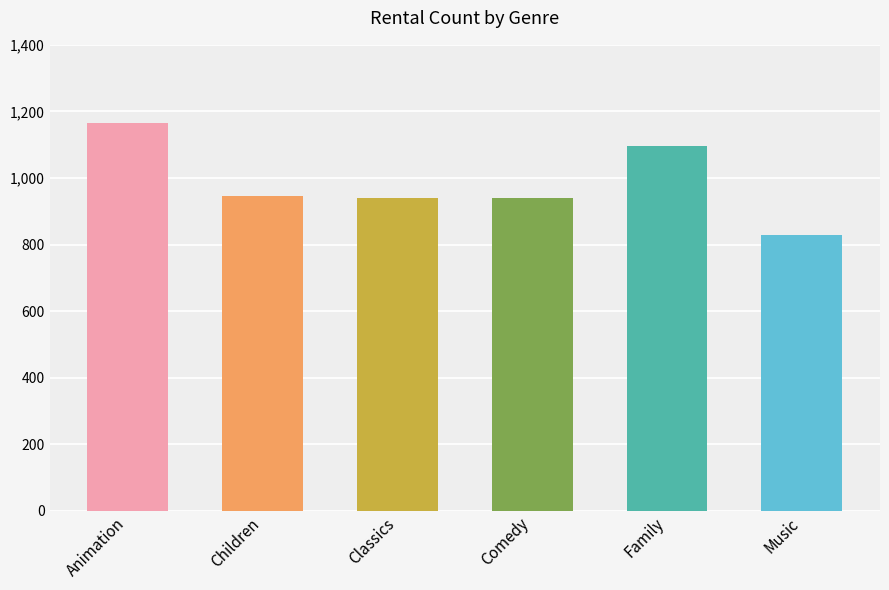

What is the difference between the maximum and minimum values?

336